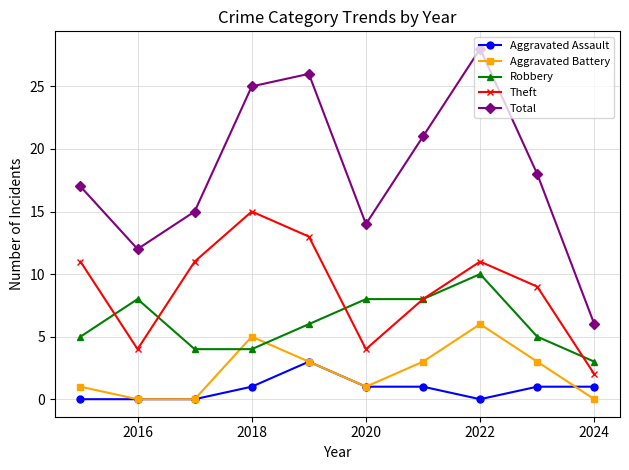

How many interior local peaks does the Aggravated Battery series have?

2